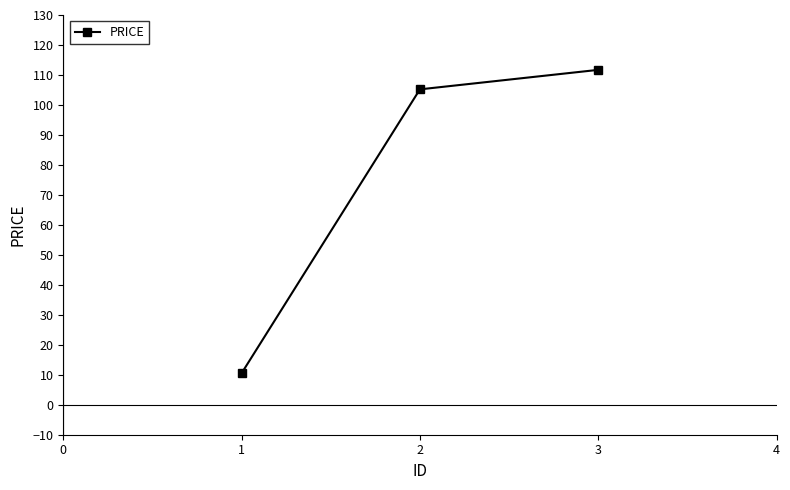

What is the difference between the maximum and minimum values?

101.2